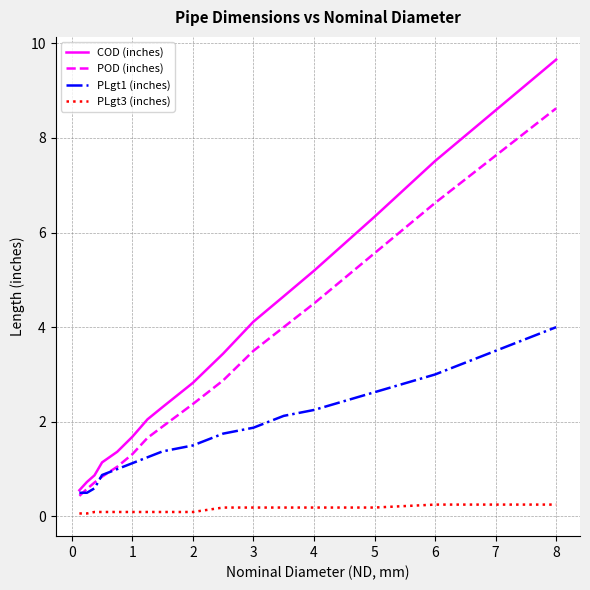

List the series in order of their overall mean, highest first.

COD (inches), POD (inches), PLgt1 (inches), PLgt3 (inches)